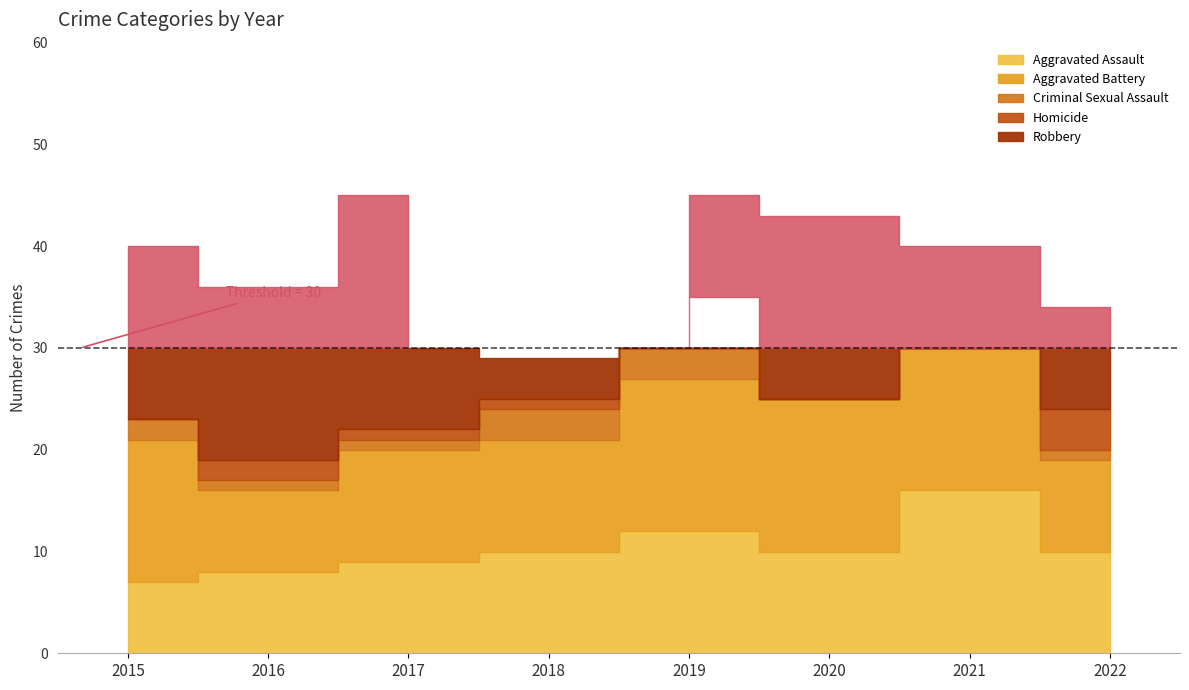

Between 2019 and 2022, which series saw the biggest shift?

Aggravated Battery